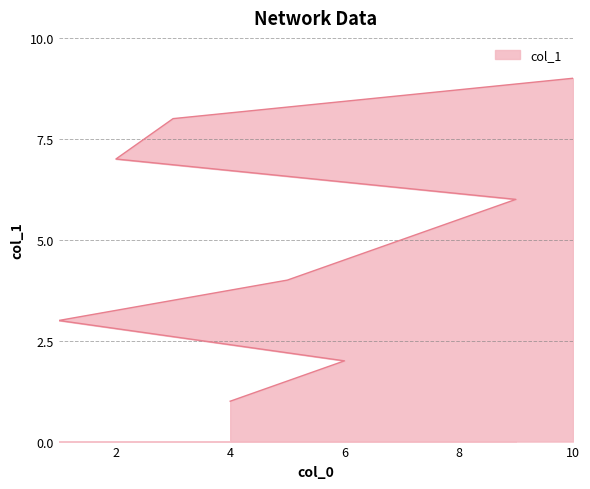

What value does the data have at 6?

2